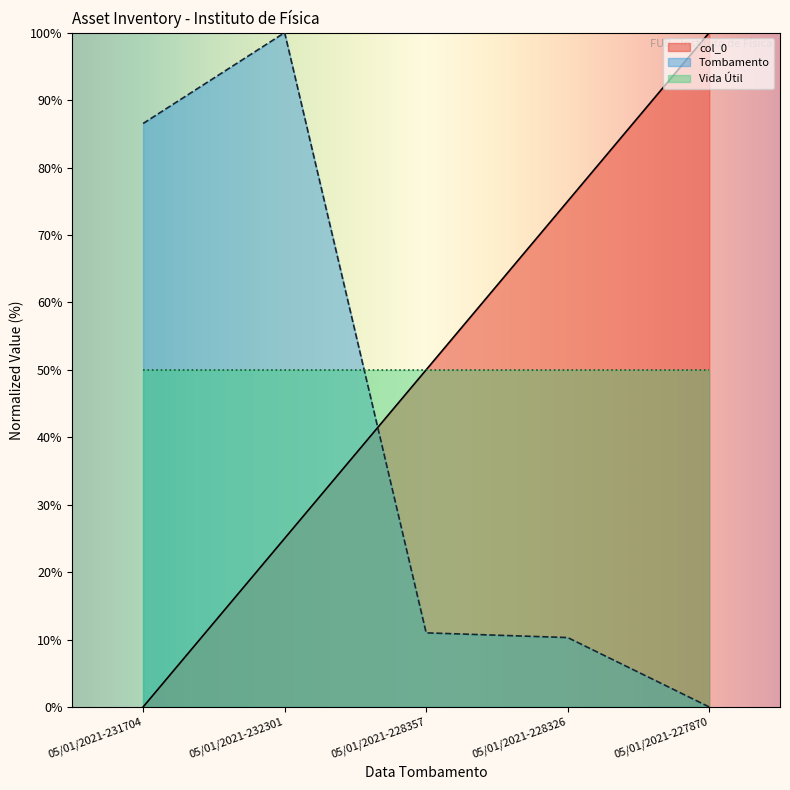

What are all the series names shown in the legend?

col_0, Tombamento, Vida Útil